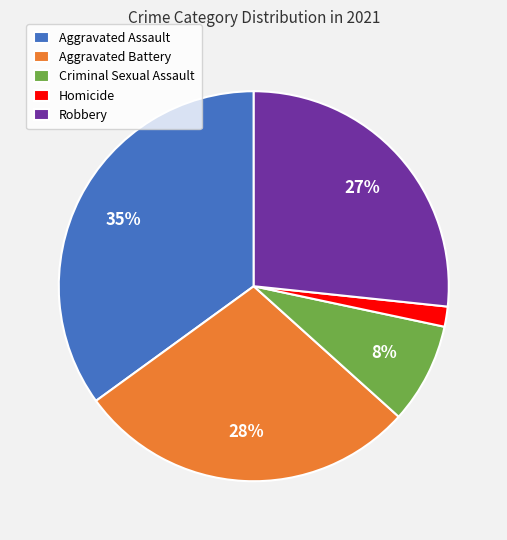

Which slice is the smallest?

Homicide